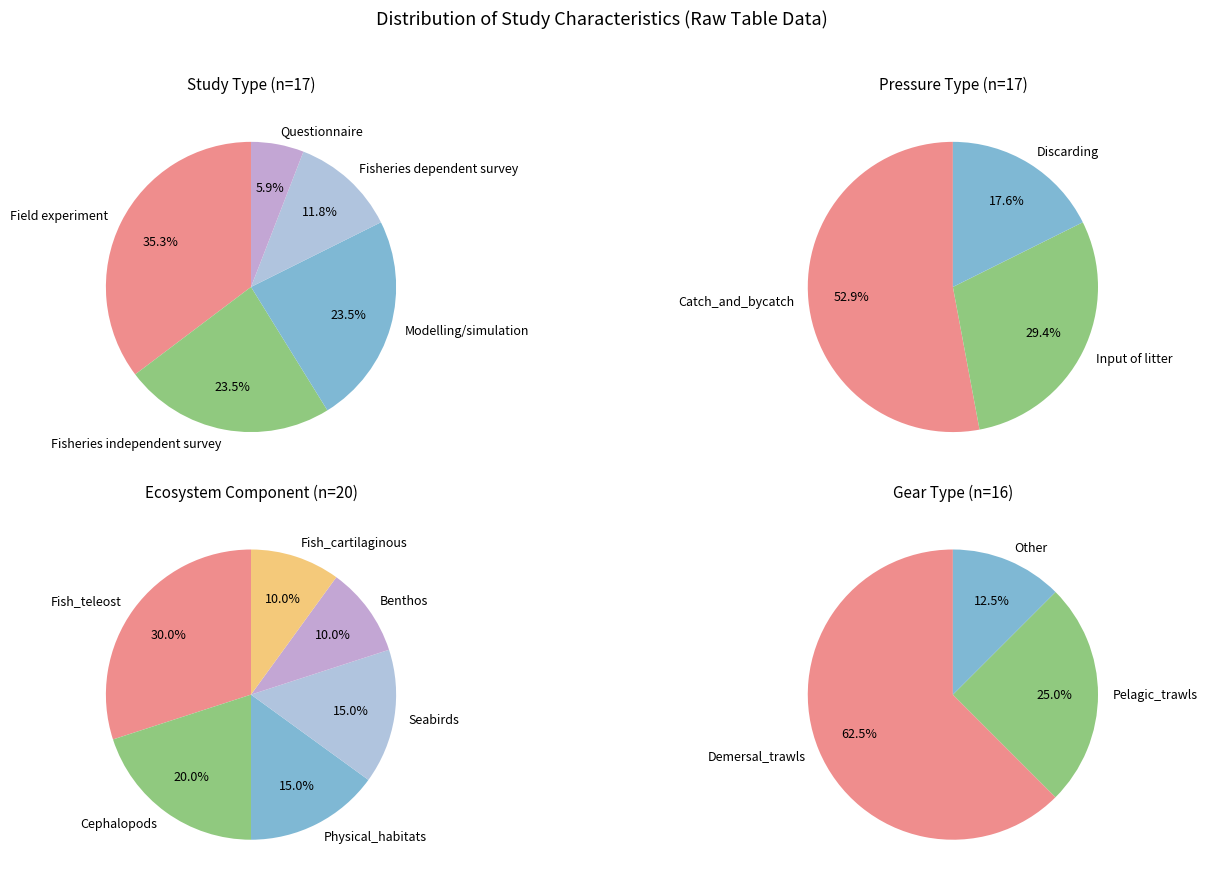

Between Fisheries dependent survey and Questionnaire, which is larger?

Fisheries dependent survey